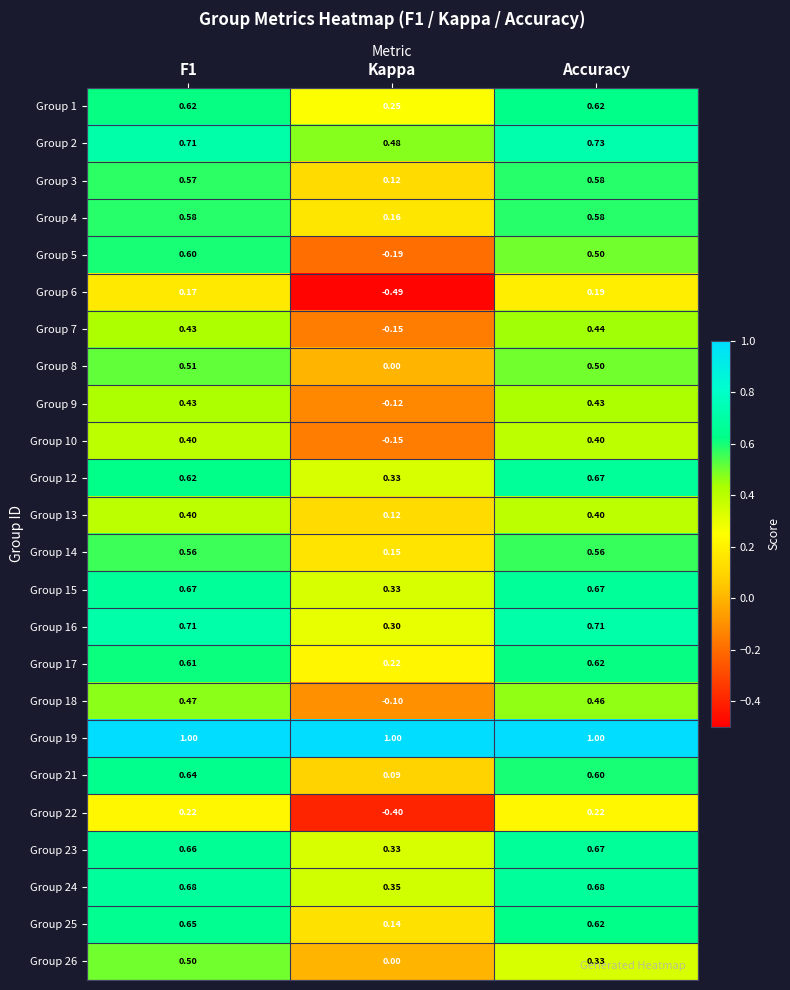

Between Kappa and Accuracy, which series saw the biggest shift?

Group 5